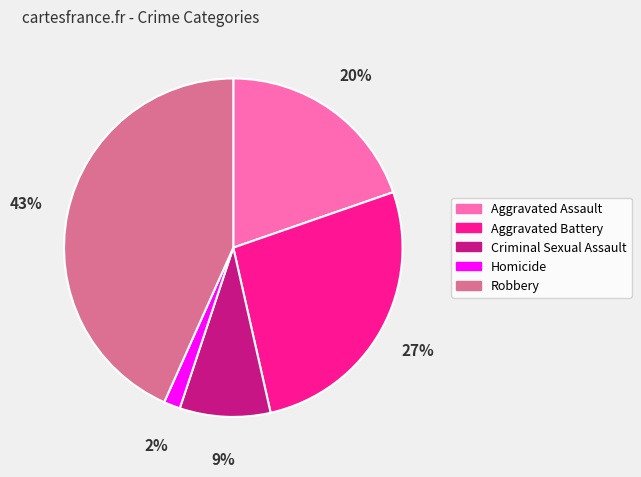

Combined, do Robbery and Aggravated Battery account for over 50%?

Yes